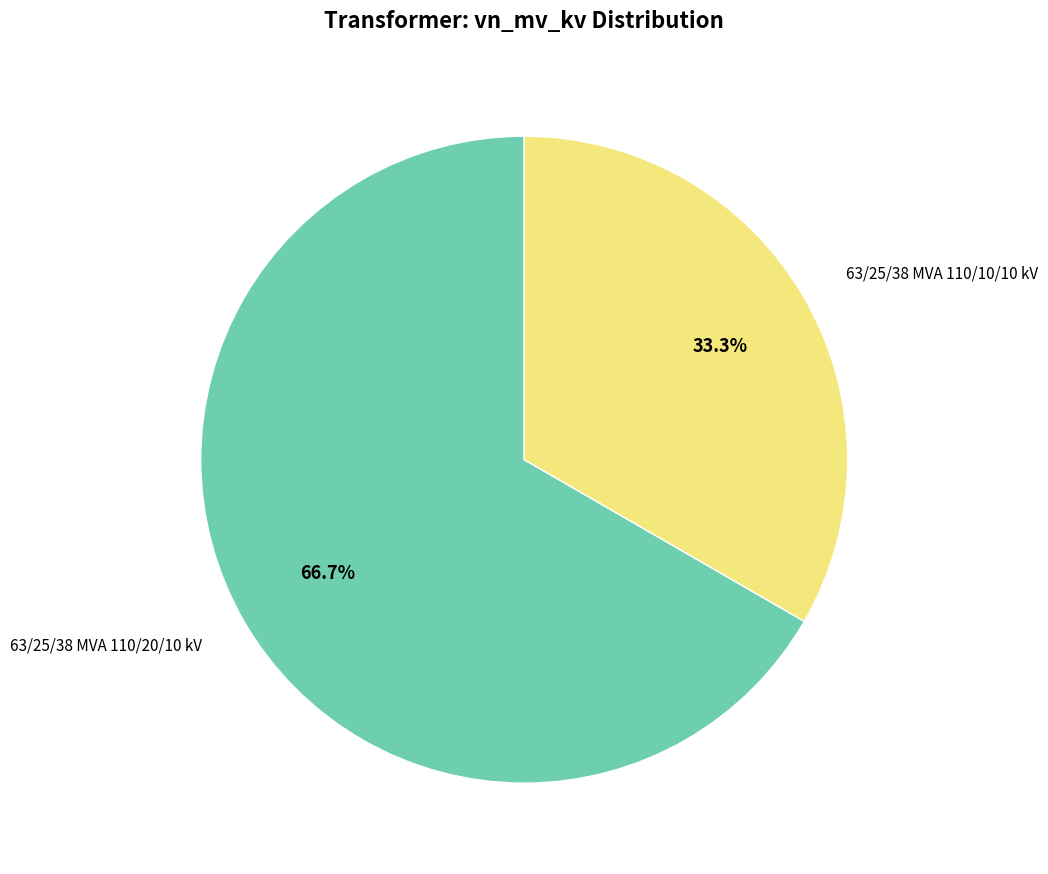

To the nearest percent, what percentage of the pie is 63/25/38 MVA 110/10/10 kV?

33%